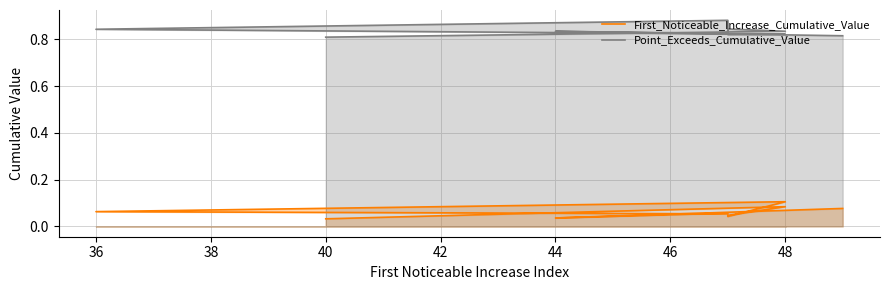

Which series has the largest total across all categories?

Point_Exceeds_Cumulative_Value